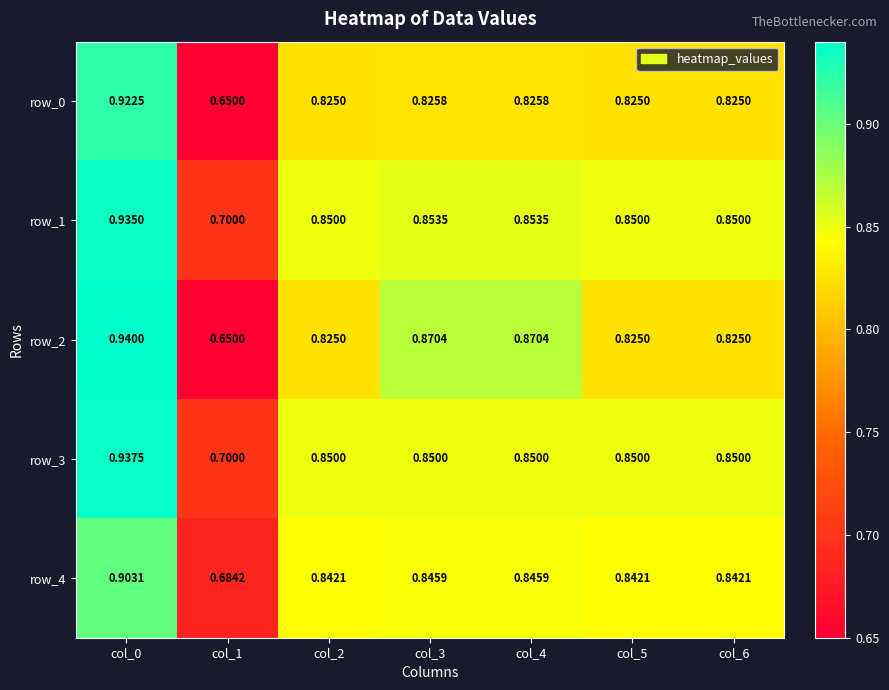

Which category has the lowest value in the row_4 series?

col_1